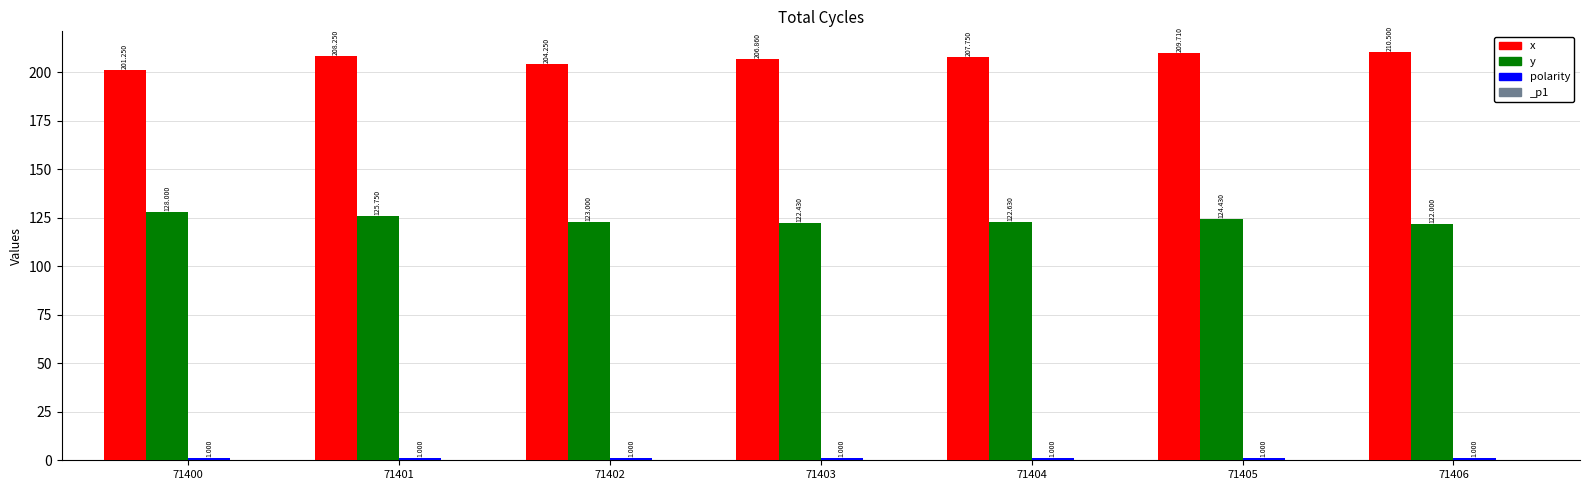

Which series has the largest total across all categories?

x